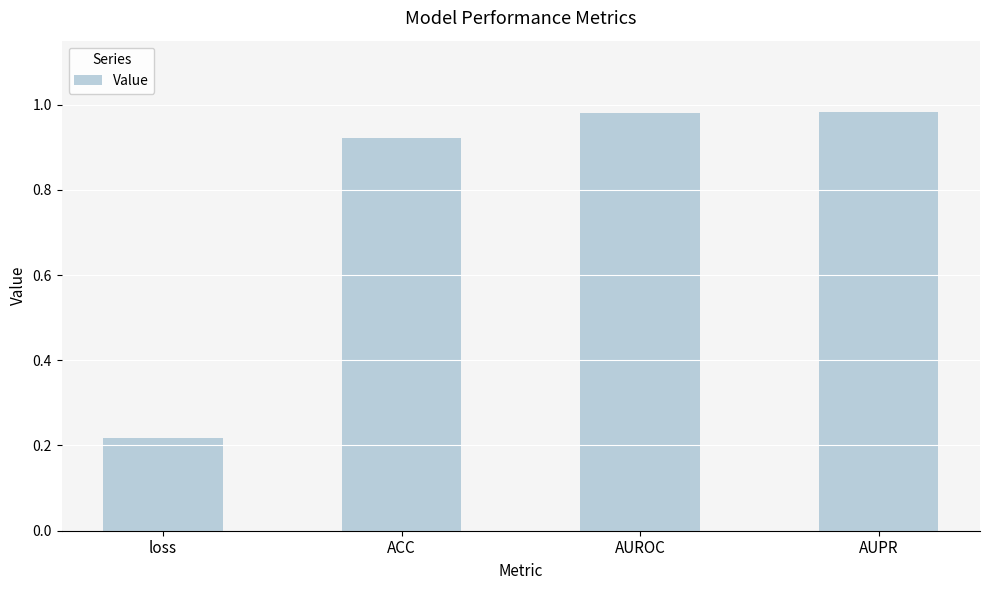

Count the number of data series in this chart.

1